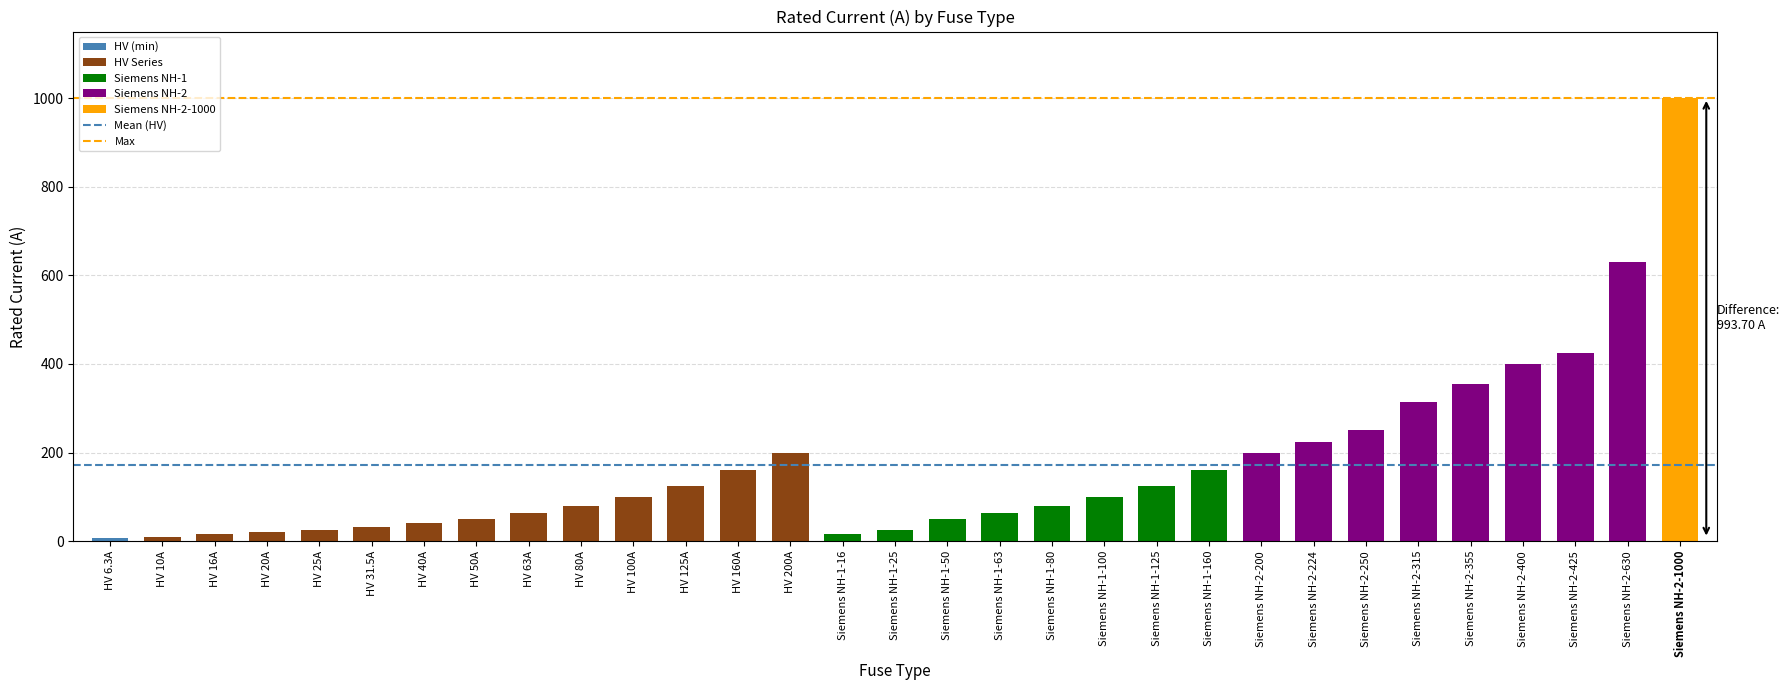

Approximately how many times larger is the value at Siemens NH-2-630 compared to Siemens NH-1-125?

5.0